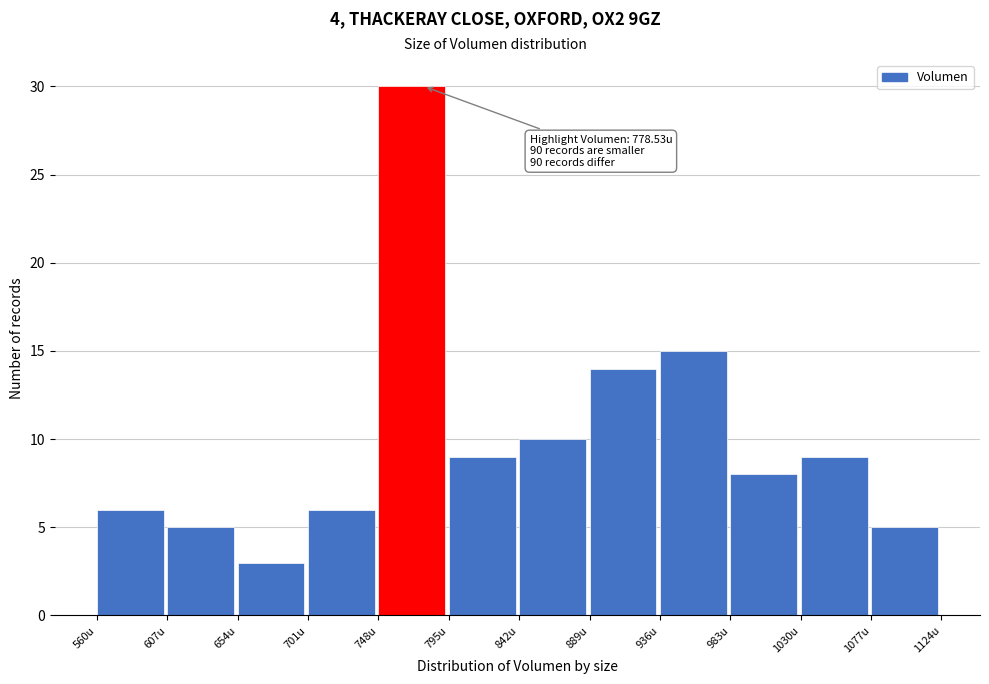

Which range on the x-axis has the tallest bar?

750 to 795